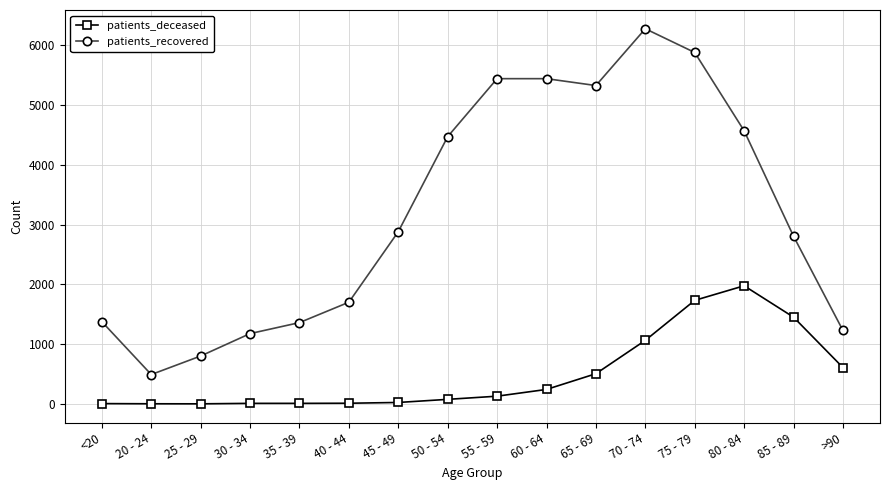

Which label corresponds to the largest value in the chart?

70 - 74